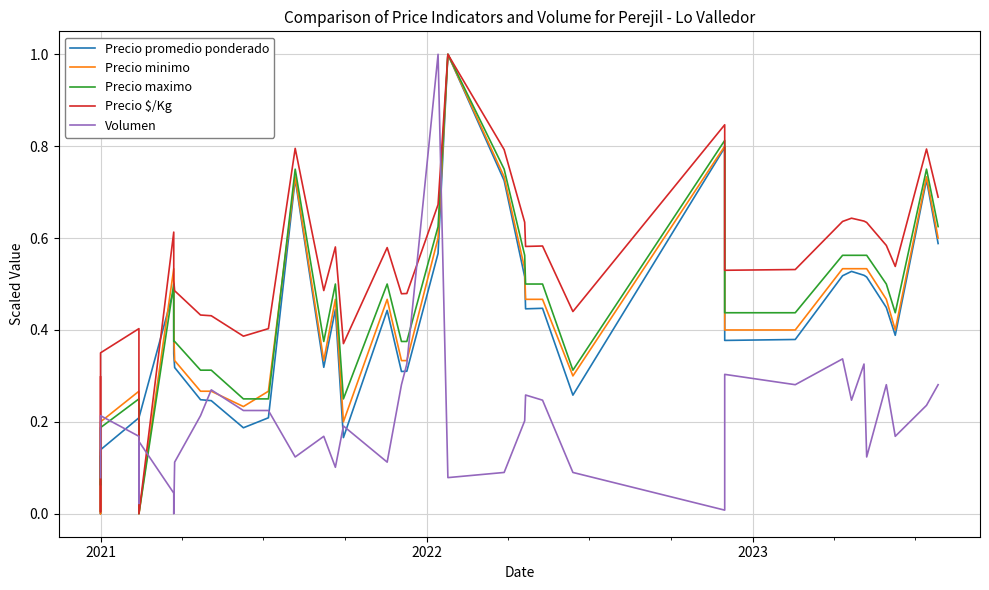

Reading left to right, what are all the values shown in this chart?

Precio promedio ponderado: 0.1	0.0	0.1	0.2	0.1	0.2	0.5	0.3	0.3	0.2	0.2	0.2	0.2	0.7	0.3	0.4	0.2	0.4	0.3	0.3	0.6	1.0	0.7	0.5	0.4	0.4	0.3	0.8	0.4	0.4	0.5	0.5	0.5	0.5	0.4	0.4	0.7	0.6
Precio minimo: 0.1	0.0	0.2	0.3	0.2	0.0	0.5	0.4	0.3	0.3	0.3	0.2	0.3	0.7	0.3	0.5	0.2	0.5	0.3	0.3	0.6	1.0	0.7	0.5	0.5	0.5	0.3	0.8	0.4	0.4	0.5	0.5	0.5	0.5	0.5	0.4	0.7	0.6
Precio maximo: 0.1	0.1	0.2	0.2	0.2	0.0	0.5	0.4	0.4	0.3	0.3	0.2	0.2	0.8	0.4	0.5	0.2	0.5	0.4	0.4	0.6	1.0	0.8	0.6	0.5	0.5	0.3	0.8	0.4	0.4	0.6	0.6	0.6	0.6	0.5	0.4	0.8	0.6
Precio $/Kg: 0.3	0.0	0.4	0.4	0.4	0.0	0.6	0.5	0.5	0.4	0.4	0.4	0.4	0.8	0.5	0.6	0.4	0.6	0.5	0.5	0.7	1.0	0.8	0.6	0.6	0.6	0.4	0.8	0.5	0.5	0.6	0.6	0.6	0.6	0.6	0.5	0.8	0.7
Volumen: 0.1	0.2	0.2	0.2	0.0	0.2	0.0	0.0	0.1	0.2	0.3	0.2	0.2	0.1	0.2	0.1	0.2	0.1	0.3	0.3	1.0	0.1	0.1	0.2	0.3	0.2	0.1	0.0	0.3	0.3	0.3	0.2	0.3	0.1	0.3	0.2	0.2	0.3